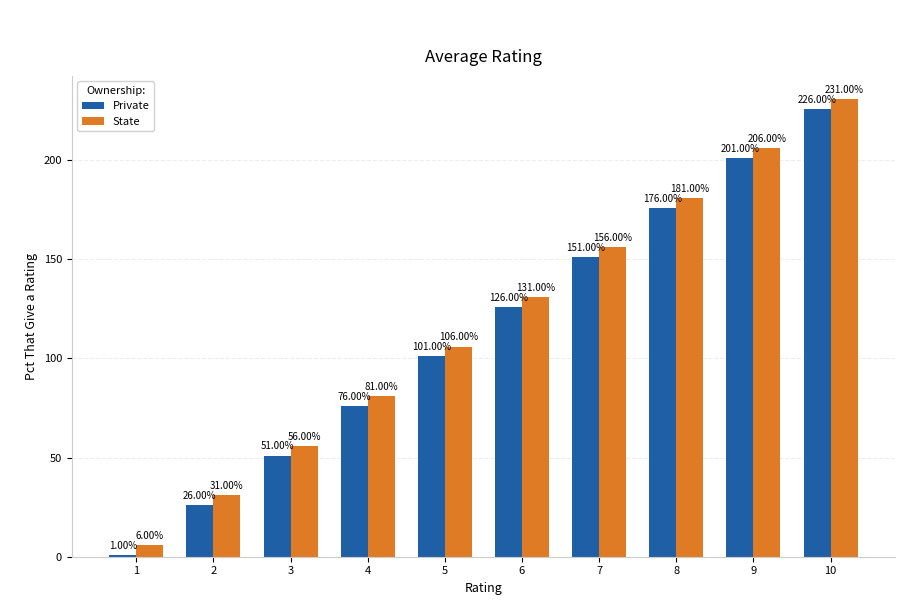

What is the spread (max minus min) of values at 6?

5